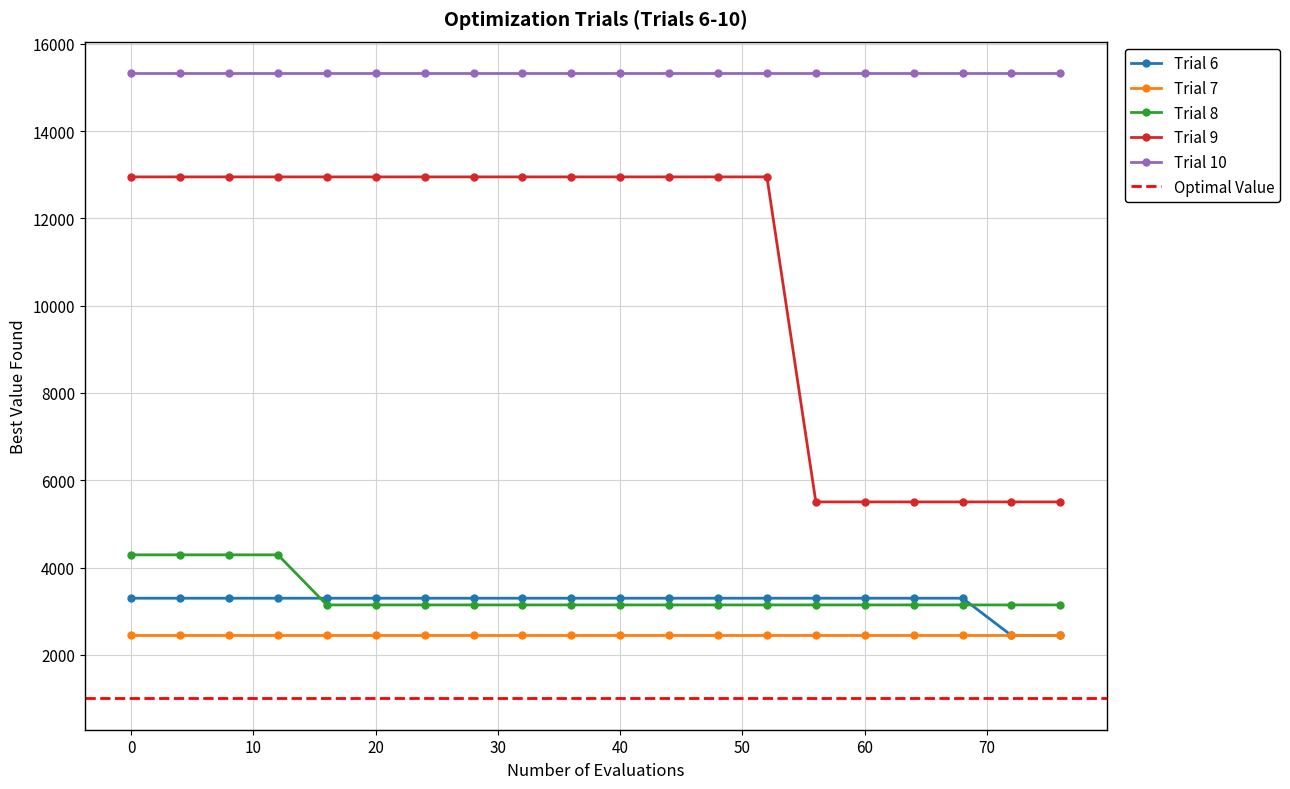

True or false: Trial 9 and Trial 6 cross at least once.

False